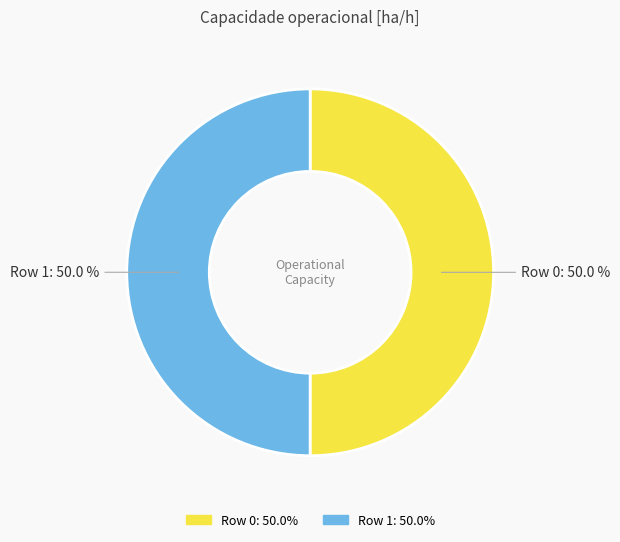

Approximately how many times larger is the value at Row 1 compared to Row 0?

1.0